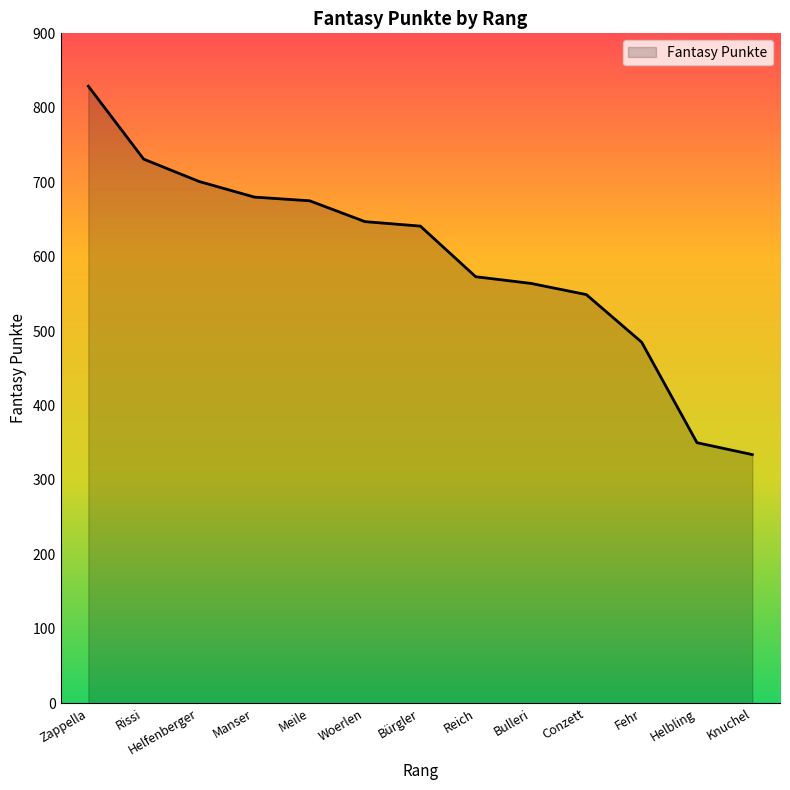

What position from the left is Manser?

4